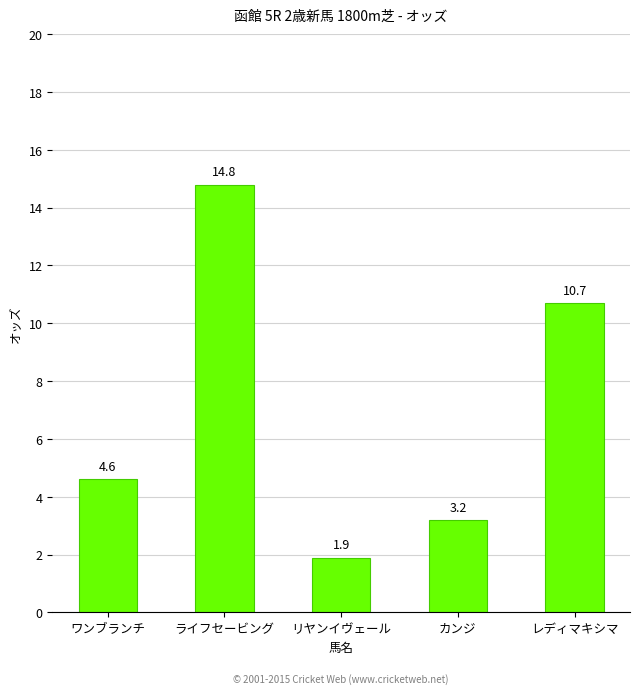

The value at レディマキシマ is 10.7. True or false?

True